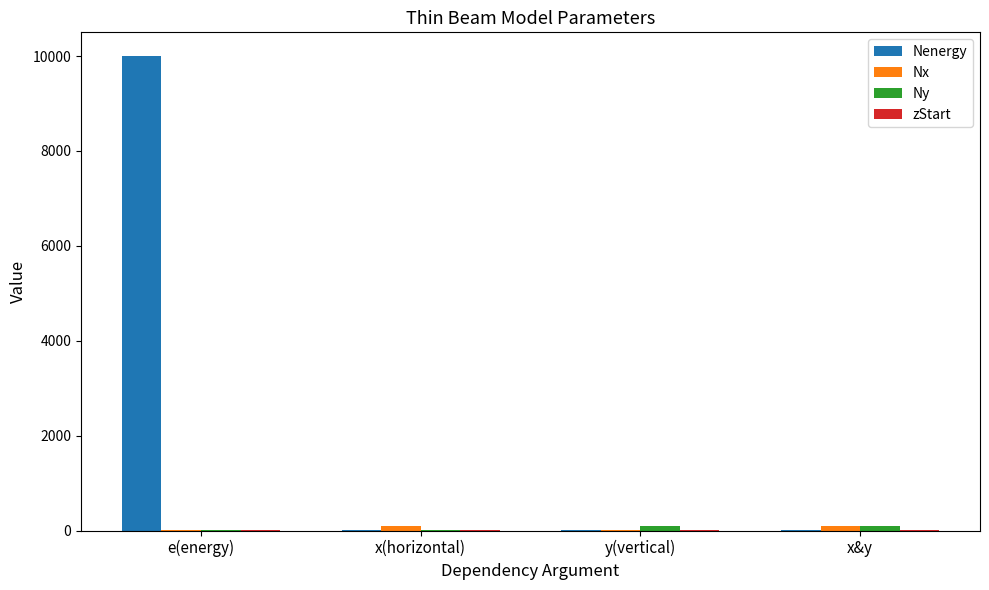

Which series has the largest total across all categories?

Nenergy